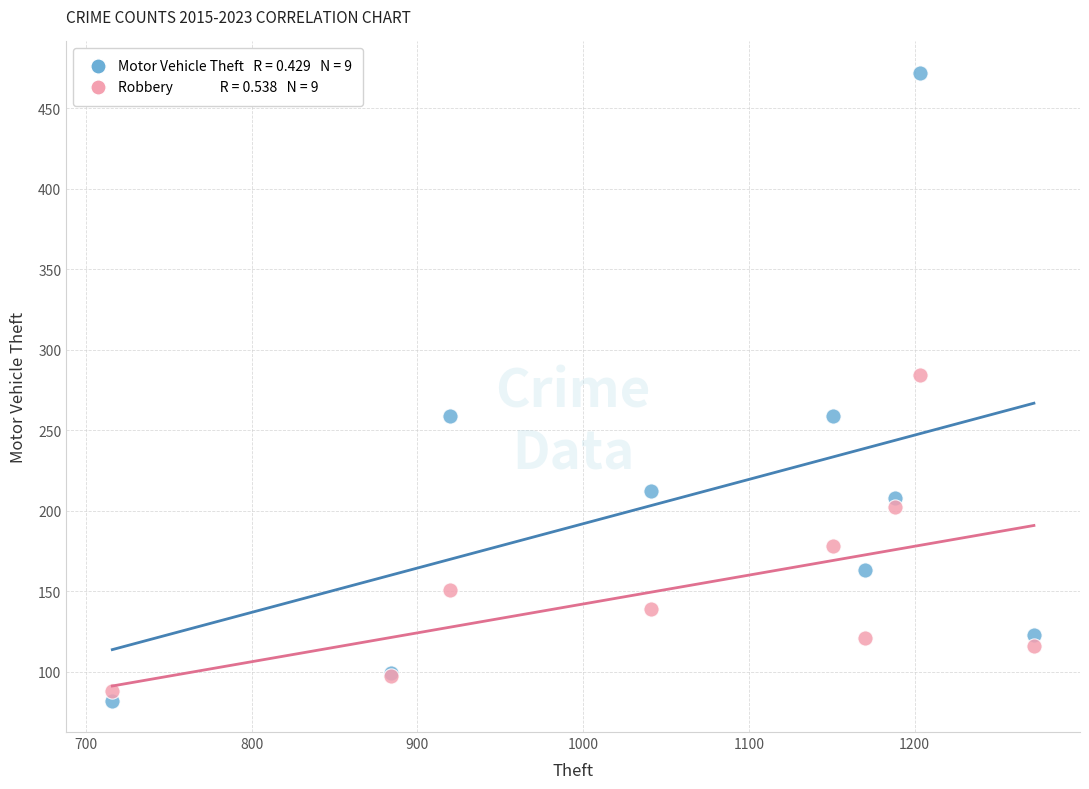

Across all series, what Y value is closest to 277?

284